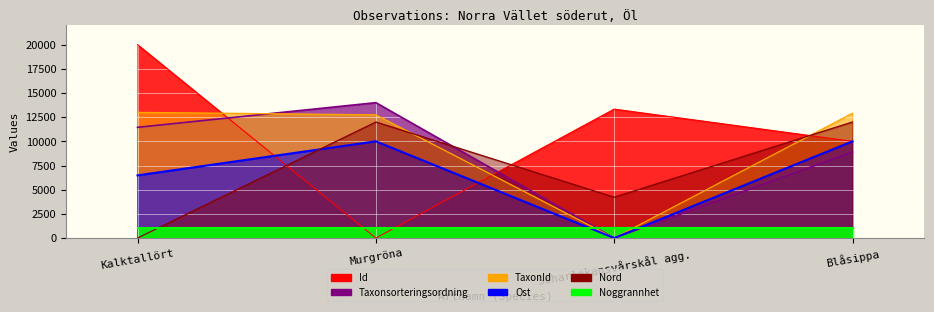

How many interior local peaks does the Taxonsorteringsordning series have?

1